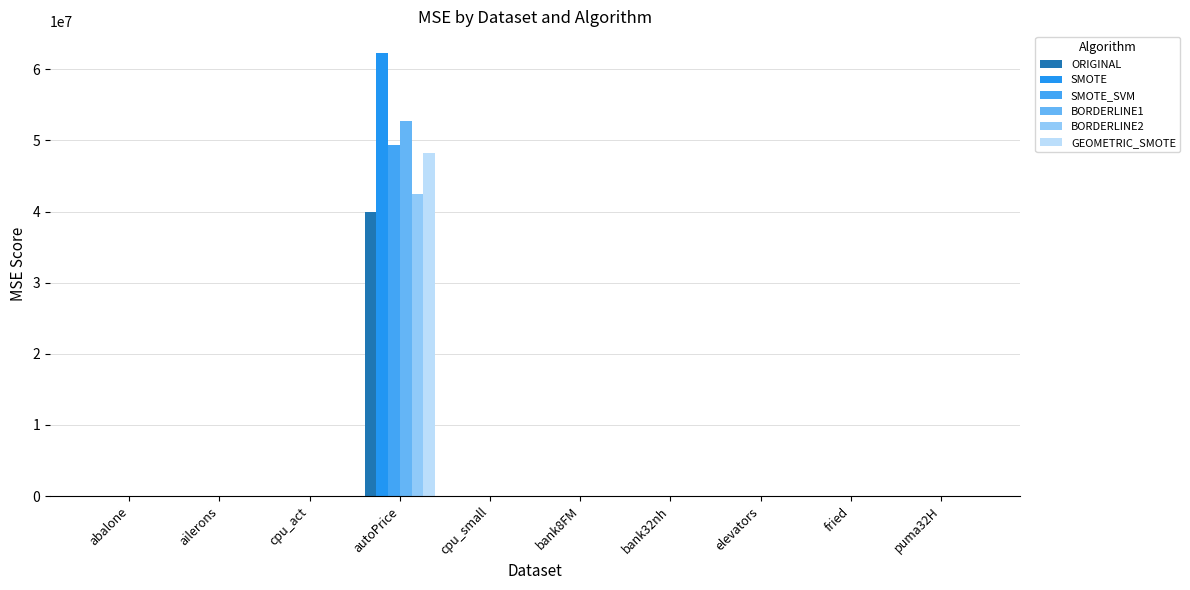

What is the difference between the maximum and minimum values in the BORDERLINE1 series?

52669196.1